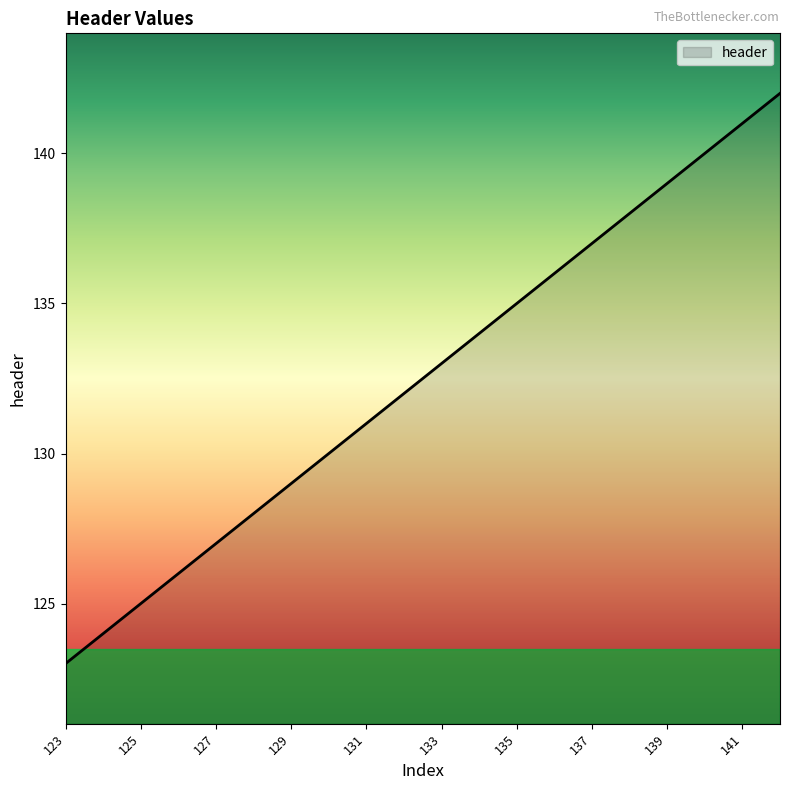

What is the difference between the maximum and minimum values?

19